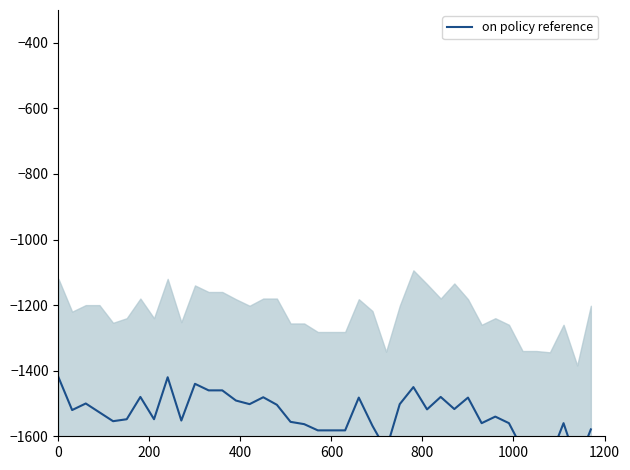

How many points are lower than both their immediate neighbors (excluding endpoints)?

11